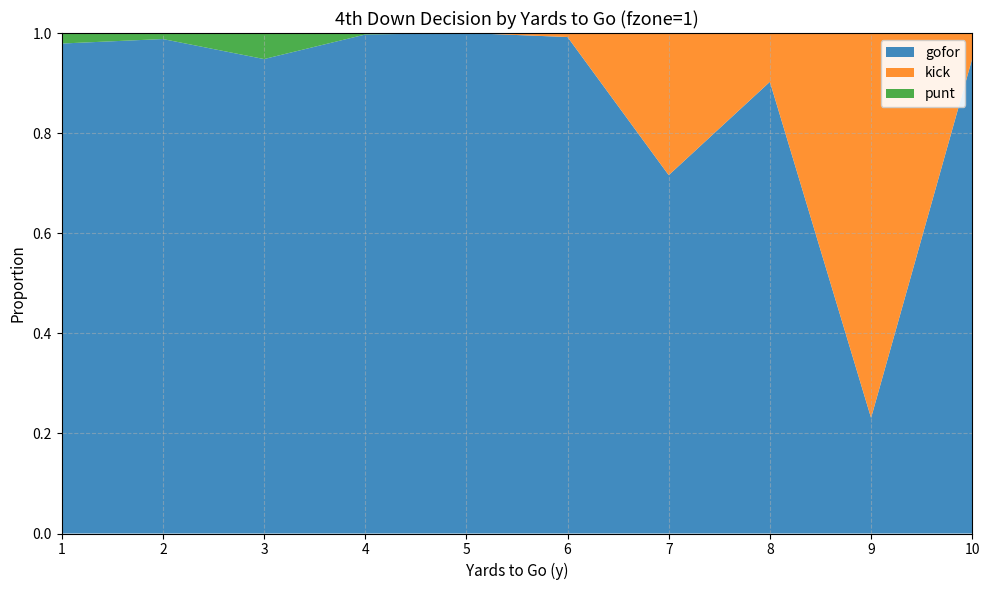

Reading left to right, transcribe all the data shown in this chart.

gofor: 1=1.0	2=1.0	3=0.9	4=1.0	5=1.0	6=1.0	7=0.7	8=0.9	9=0.2	10=0.9
kick: 1=0.0	2=0.0	3=0.0	4=0.0	5=0.0	6=0.0	7=0.3	8=0.1	9=0.8	10=0.1
punt: 1=0.0	2=0.0	3=0.1	4=0.0	5=0.0	6=0.0	7=0.0	8=0.0	9=0.0	10=0.0